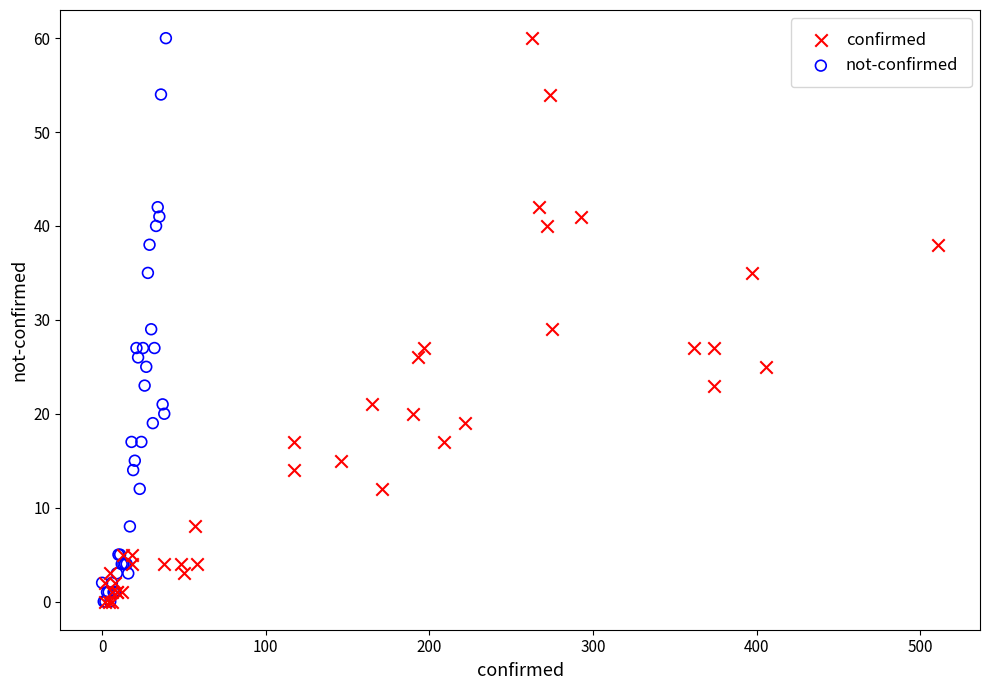

What are all the series names shown in the legend?

confirmed, not-confirmed